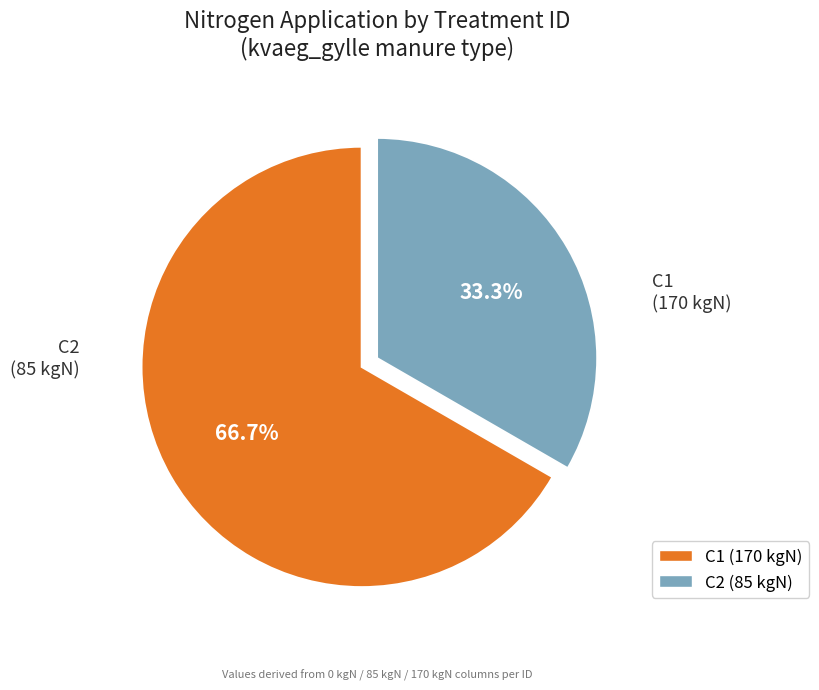

Is there a majority slice in this chart?

Yes